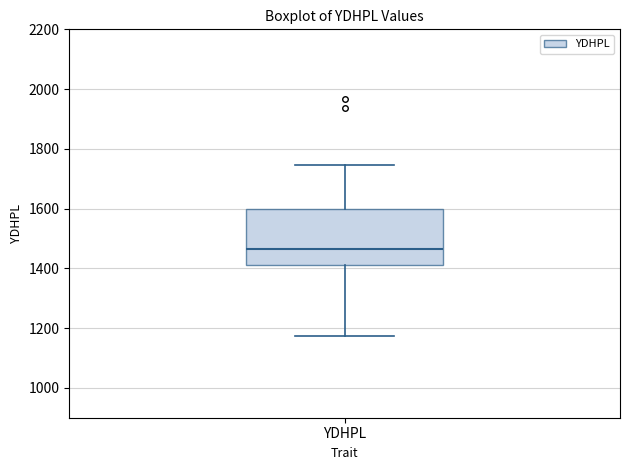

Where is the upper edge of the box for YDHPL on the y-axis? The values are not printed on the chart, so give them approximately, as read against the axis.

1600